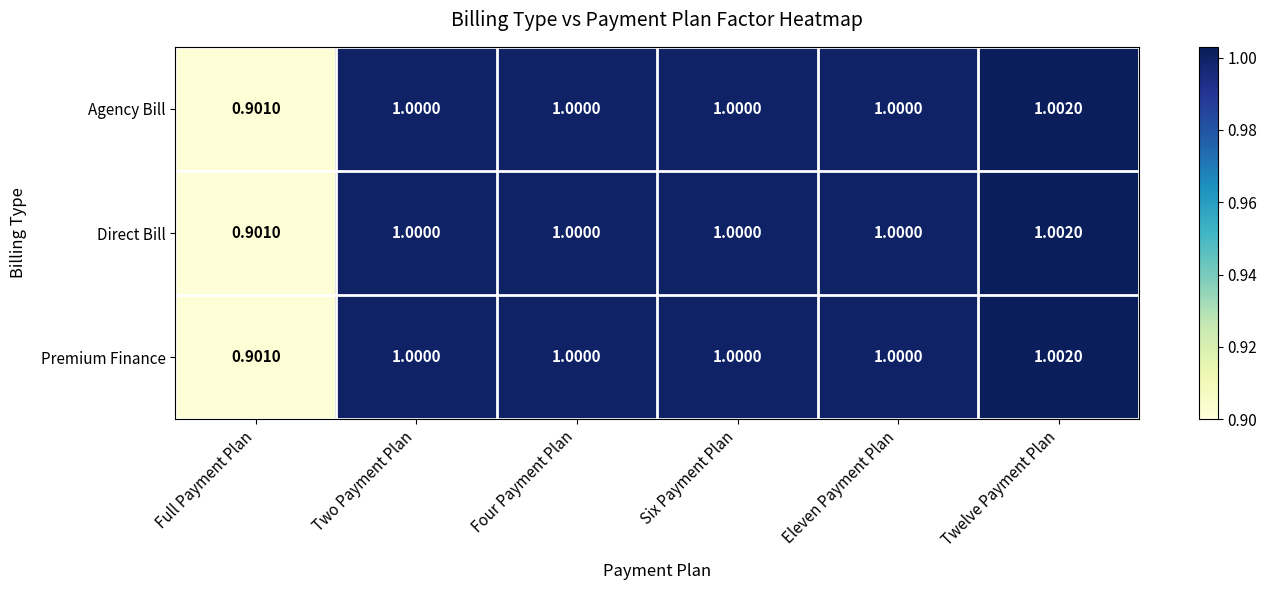

At which category is the sum across all series the highest?

Twelve Payment Plan